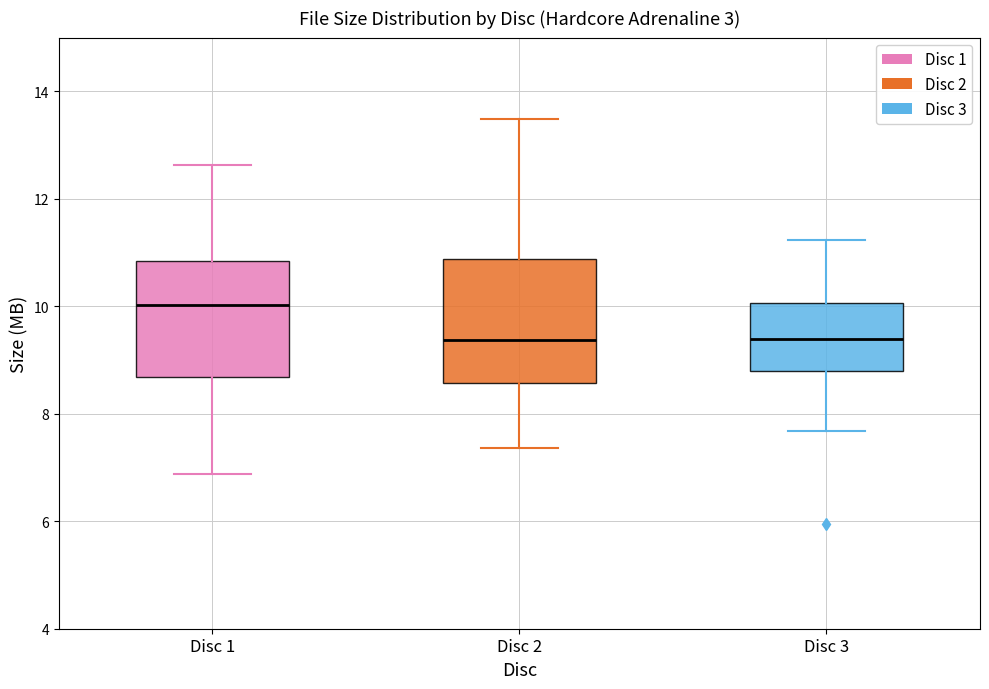

Where is the lower edge of the box for Disc 3 on the y-axis? The values are not printed on the chart, so give them approximately, as read against the axis.

8.8